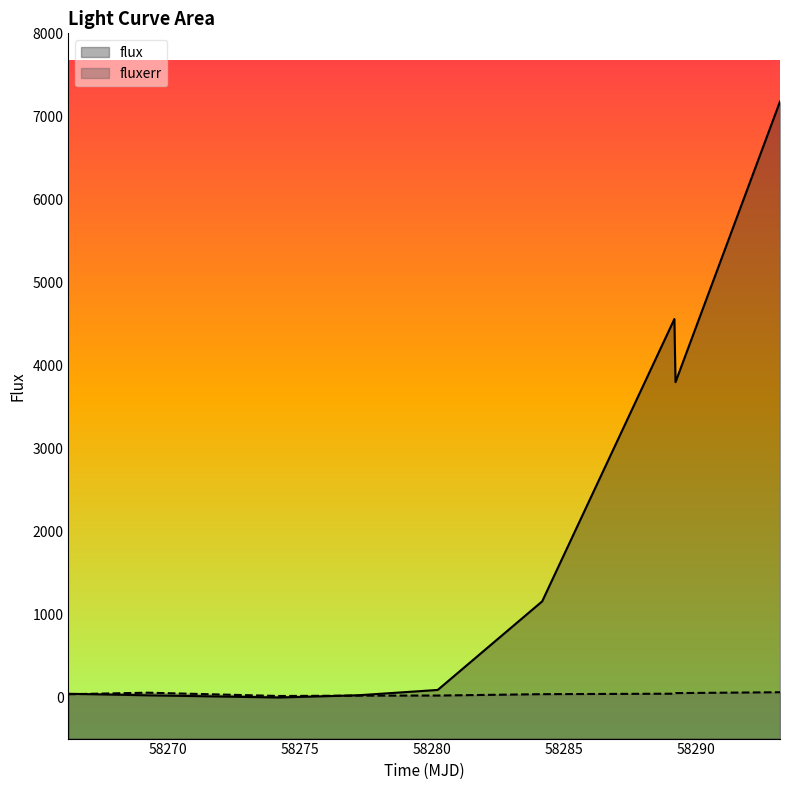

Rank the series by their average value, from highest to lowest.

flux, fluxerr